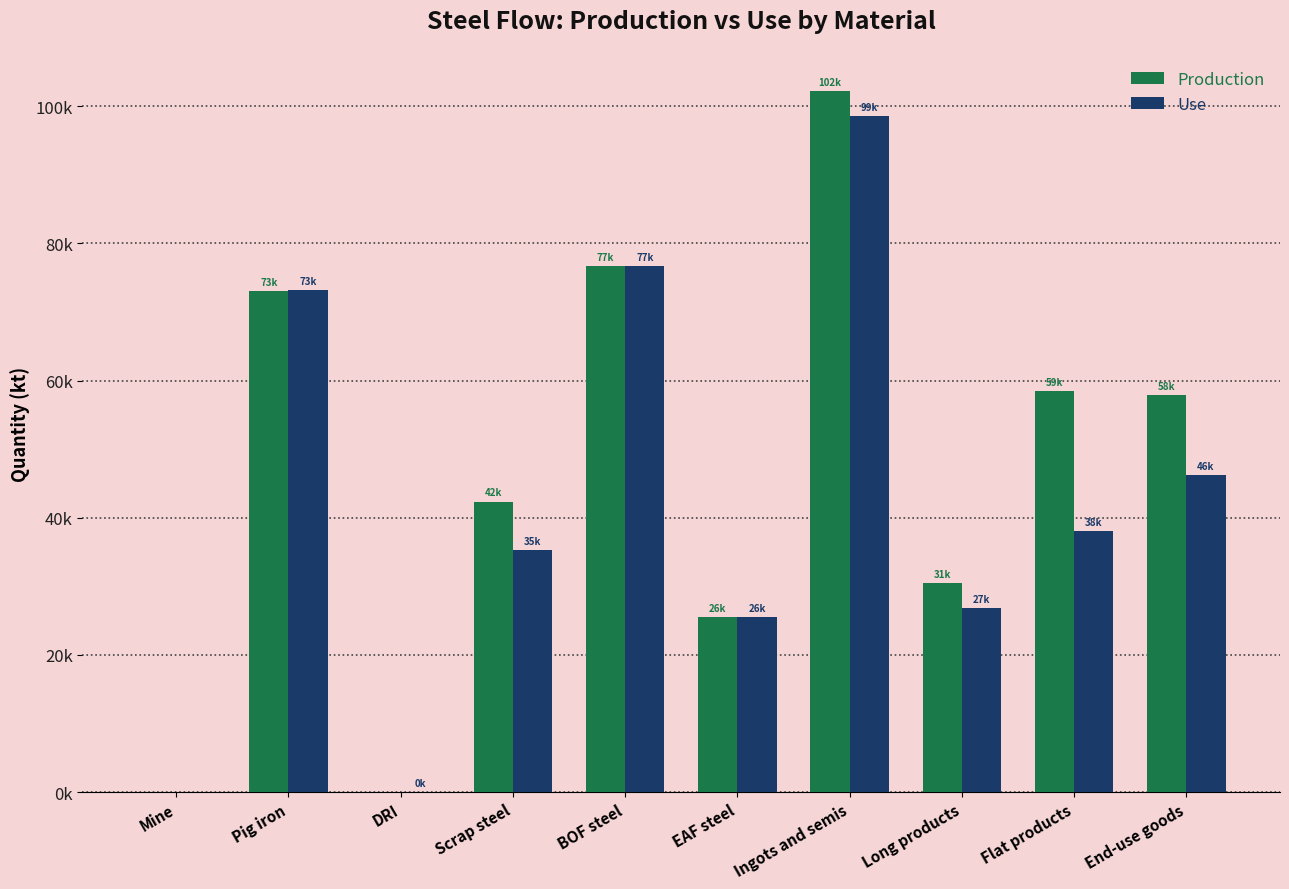

Does the chart contain stacked bars?

No